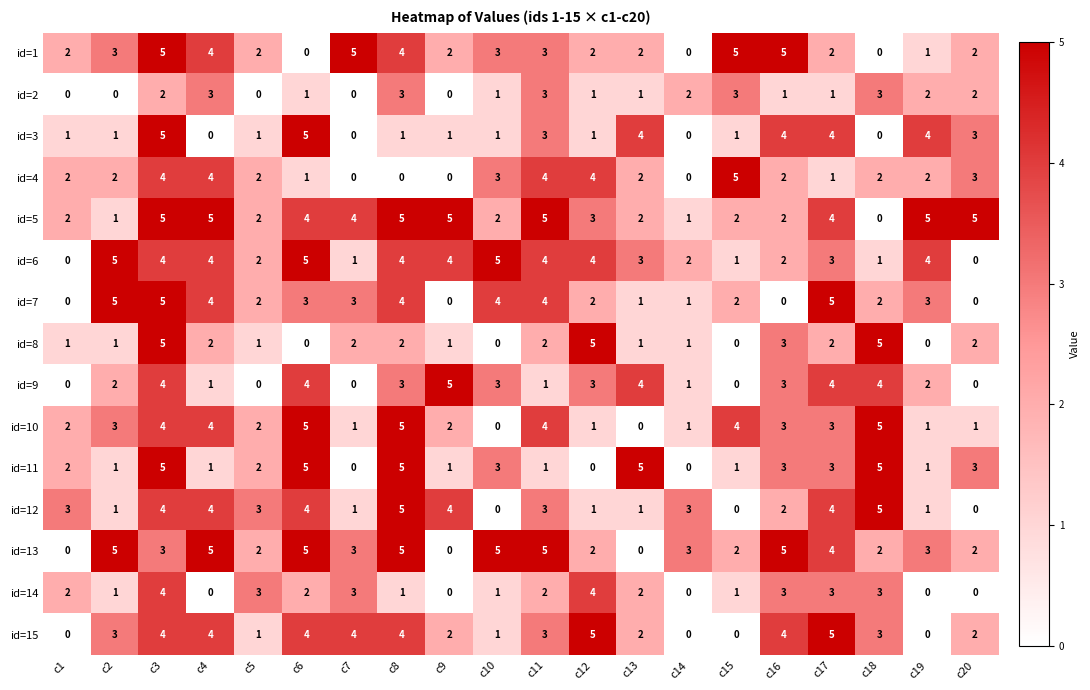

Is it true that id=2 equals 1 at c8?

False